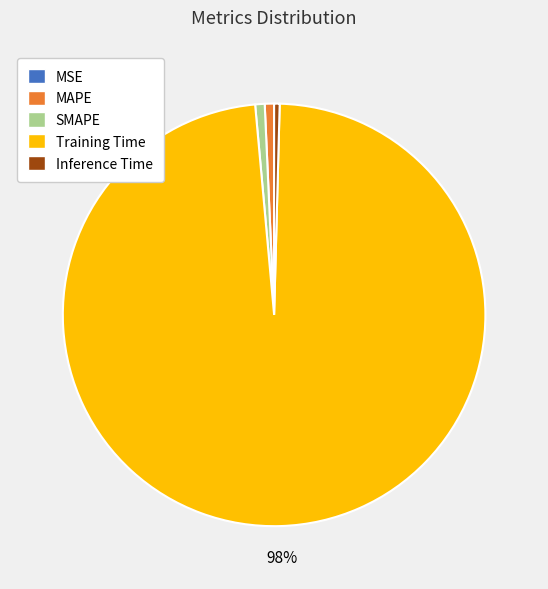

To the nearest percent, what percentage of the pie is MAPE?

1%